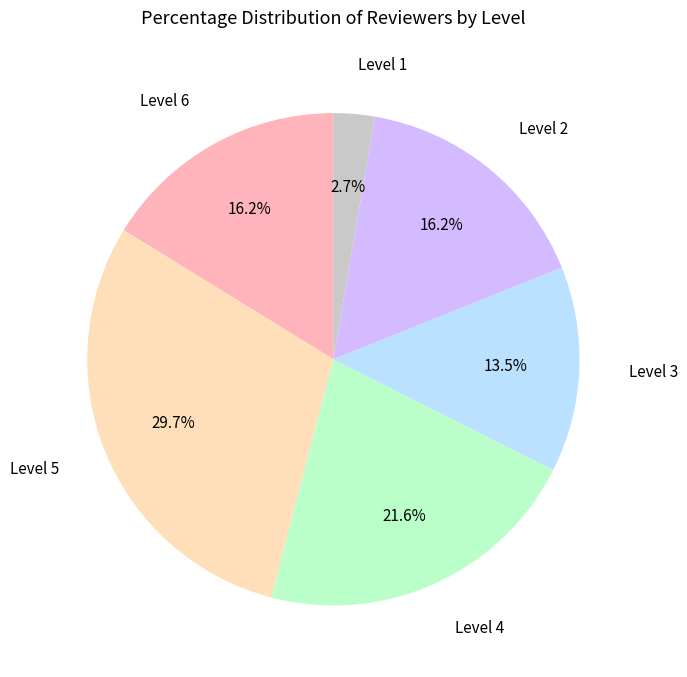

What is the smallest slice in the pie chart?

Level 1